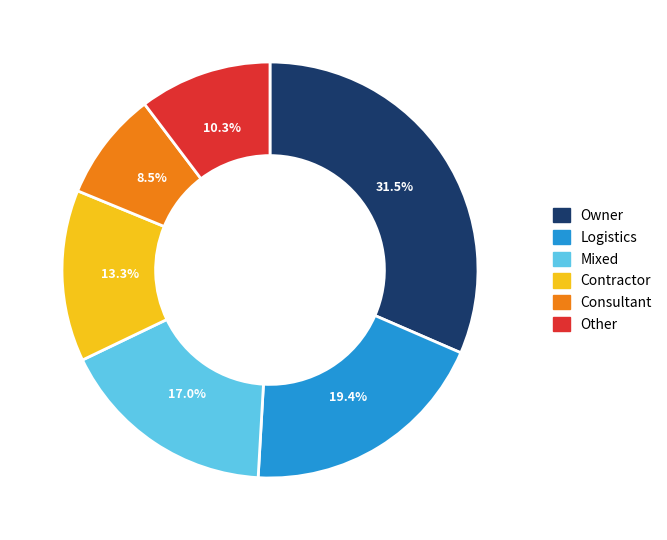

Rank the categories by value from lowest to highest.

Consultant, Other, Contractor, Mixed, Logistics, Owner